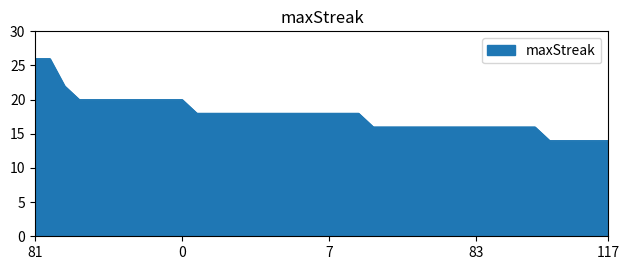

What is the difference between the maximum and minimum values?

12